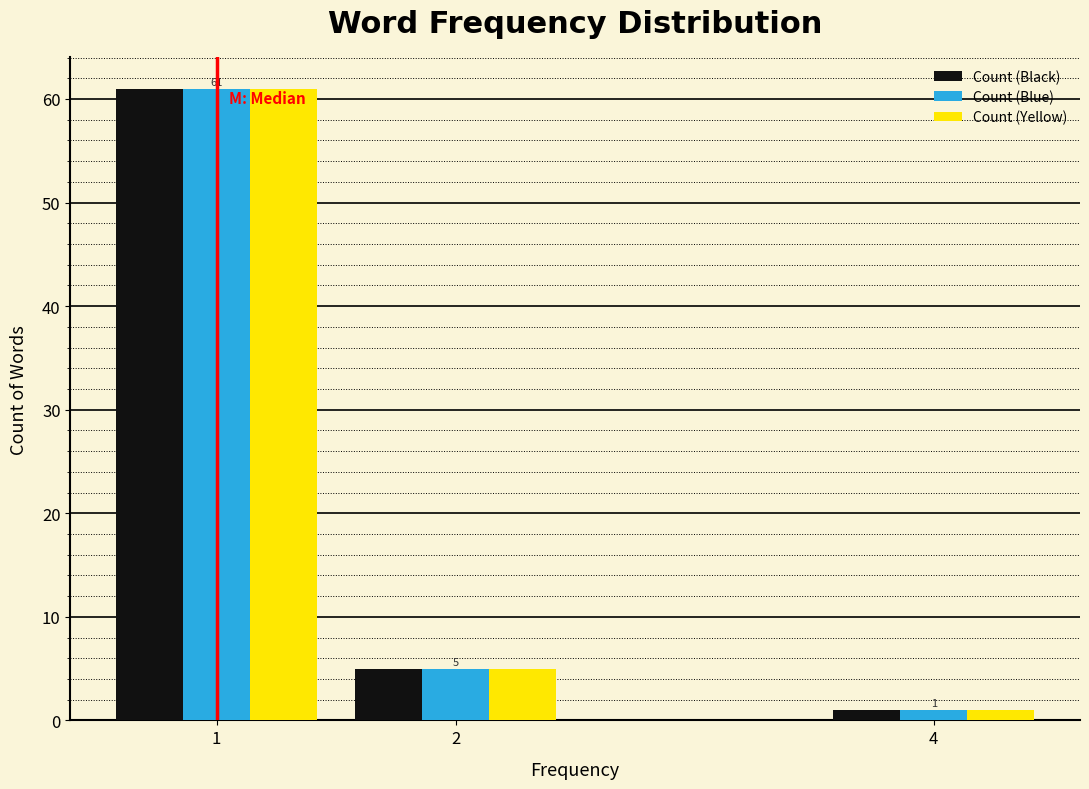

Reading left to right, extract all data points from this chart.

Count (Black): 1=61	2=5	4=1
Count (Blue): 1=61	2=5	4=1
Count (Yellow): 1=61	2=5	4=1